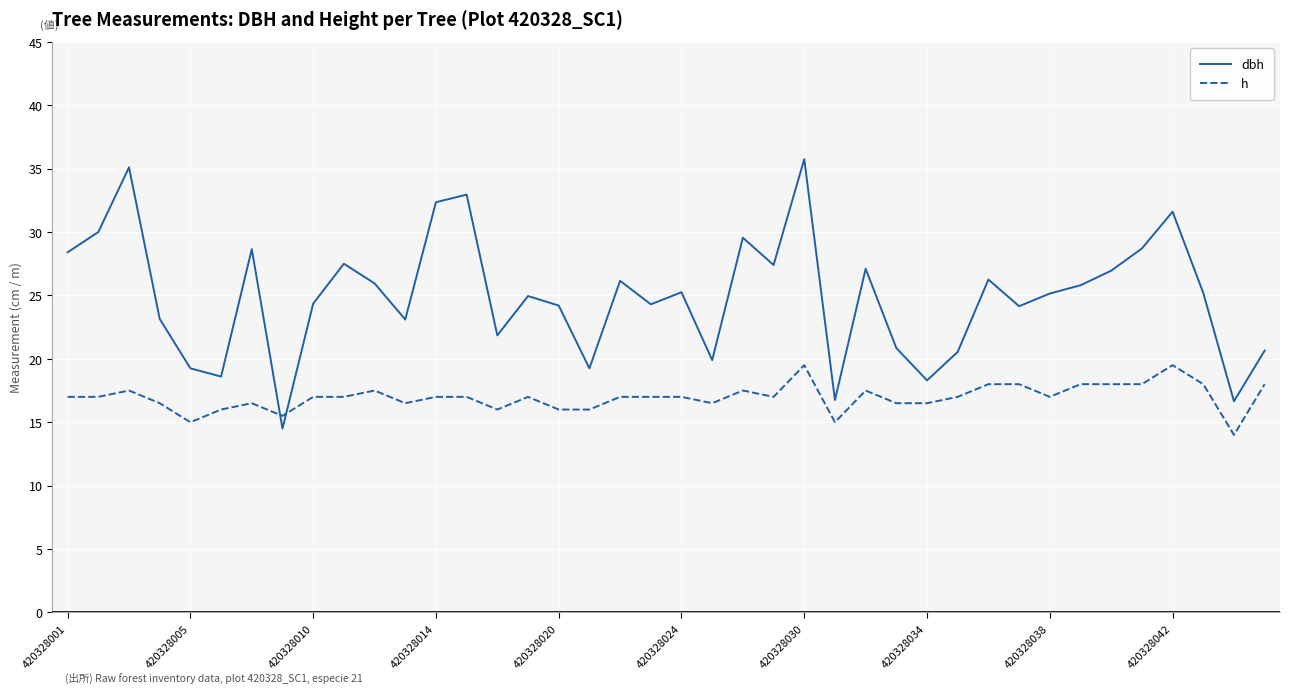

How many intersections are there between h and dbh?

2